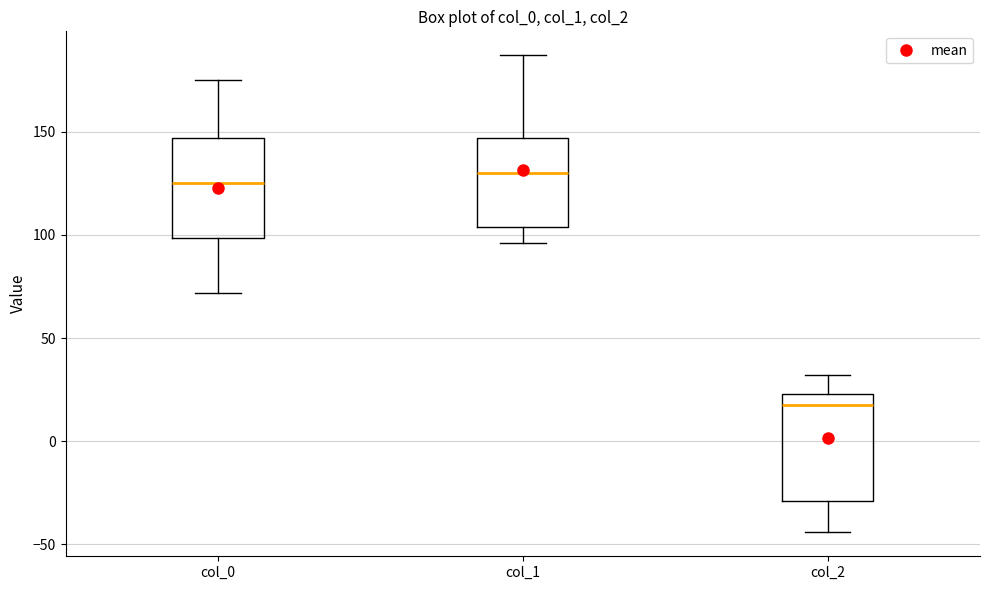

Reading left to right, transcribe this box plot: for each box, give where its median line is, the range the box spans, and where its two whiskers end, as read against the y-axis. The values are not printed on the chart, so give them approximately, as read against the axis.

col_0: median 125, box 100 to 145, whiskers 70 to 175
col_1: median 130, box 105 to 145, whiskers 95 to 185
col_2: median 20, box -30 to 25, whiskers -45 to 30